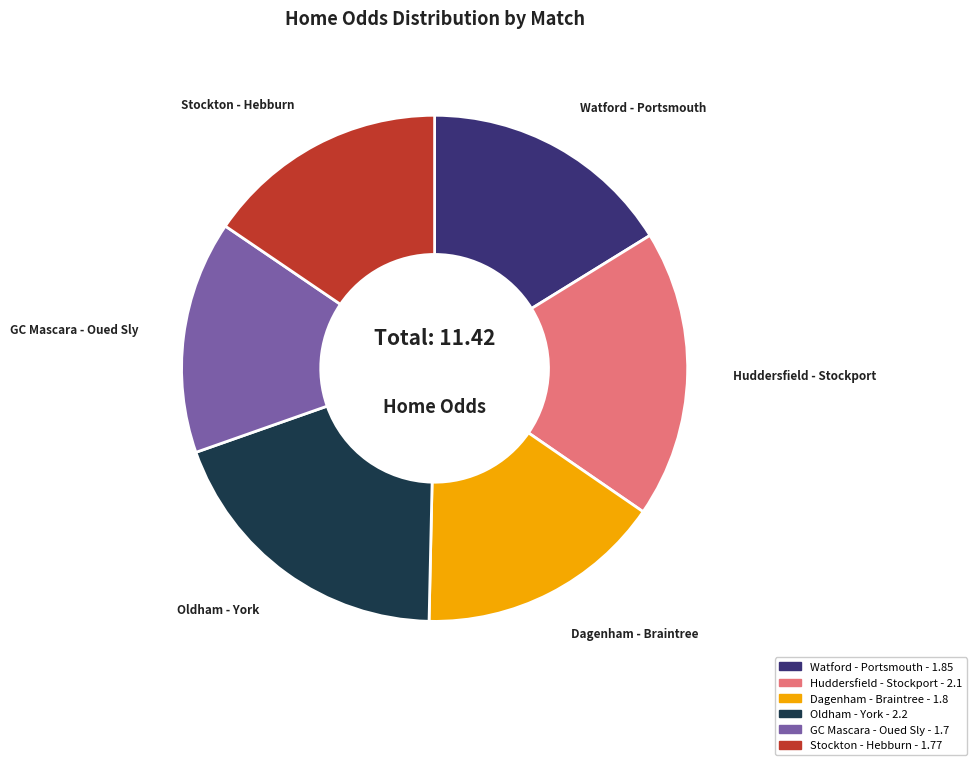

Does any single category account for the majority?

No